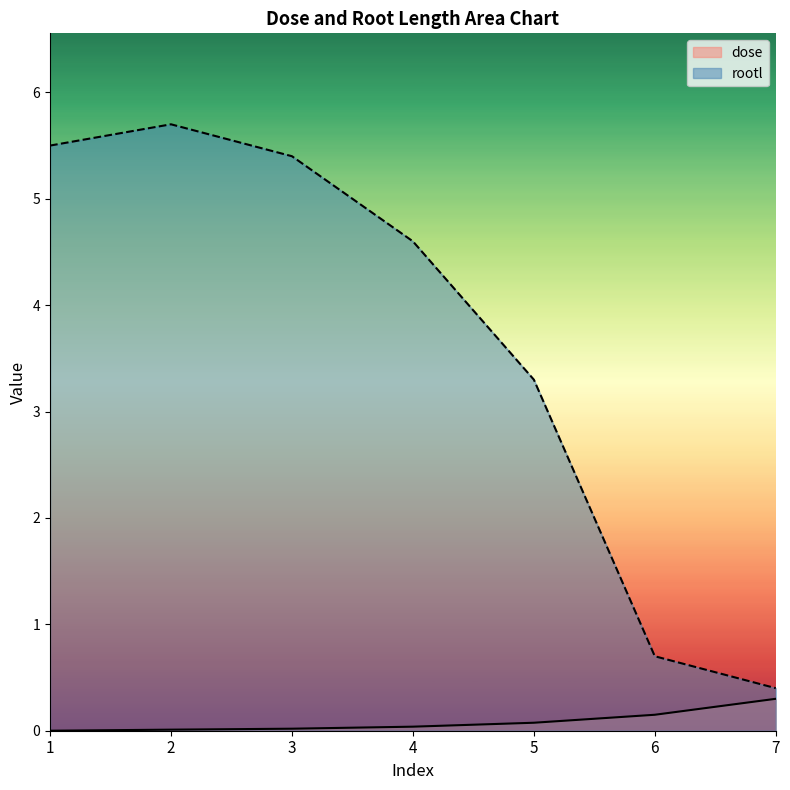

The value of dose at 2 is 0.0. True or false?

False